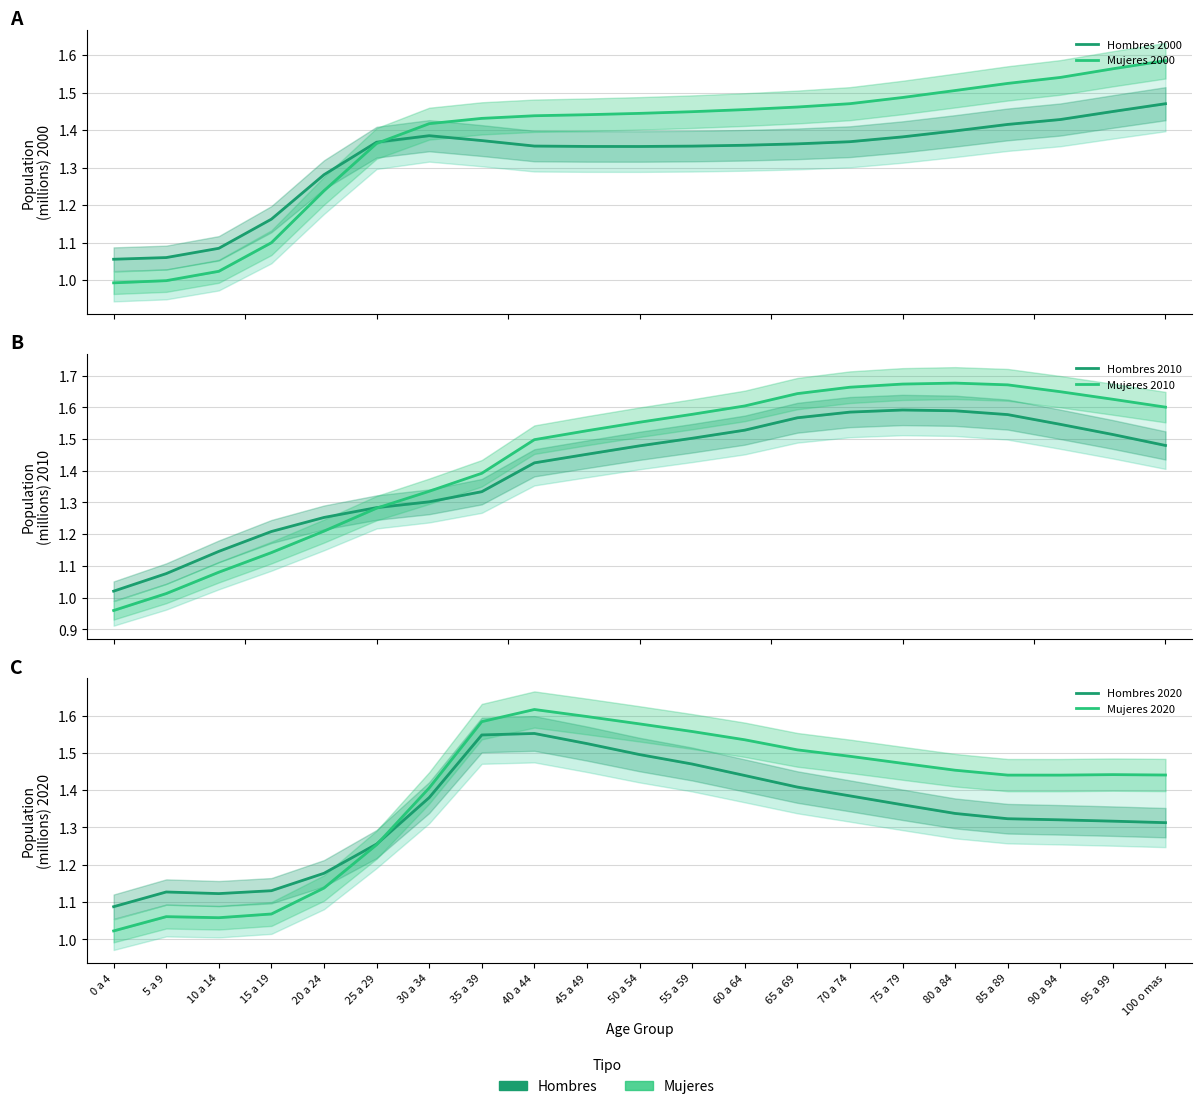

Which series has the widest spread of values?

Mujeres 2010